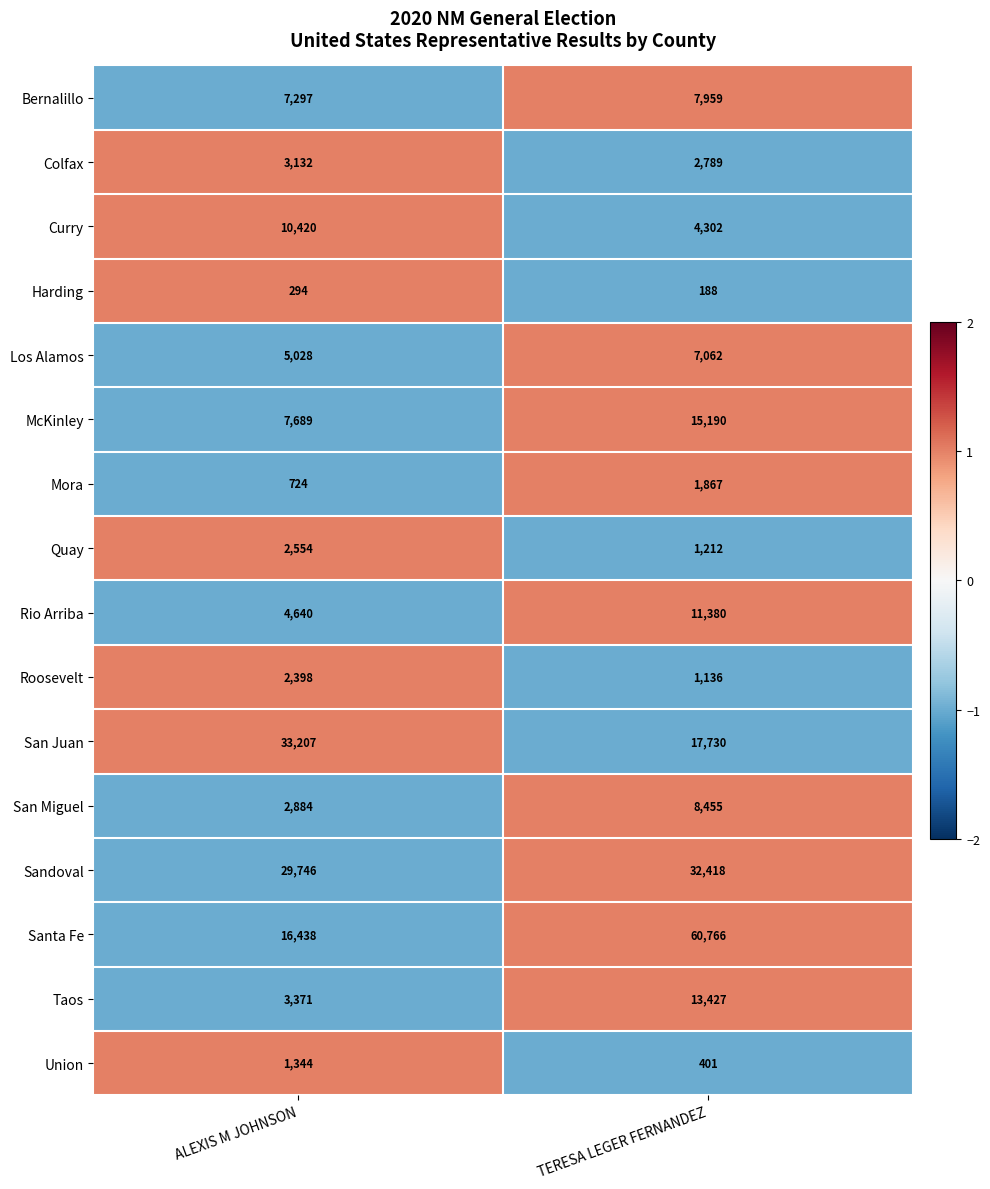

Which series has the largest range (max minus min)?

Santa Fe